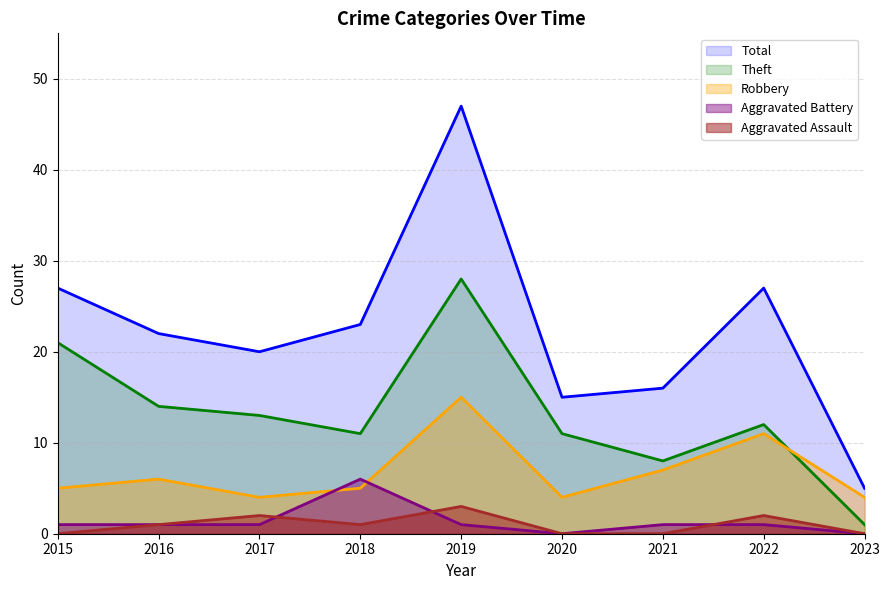

Which series has the largest total across all categories?

Total